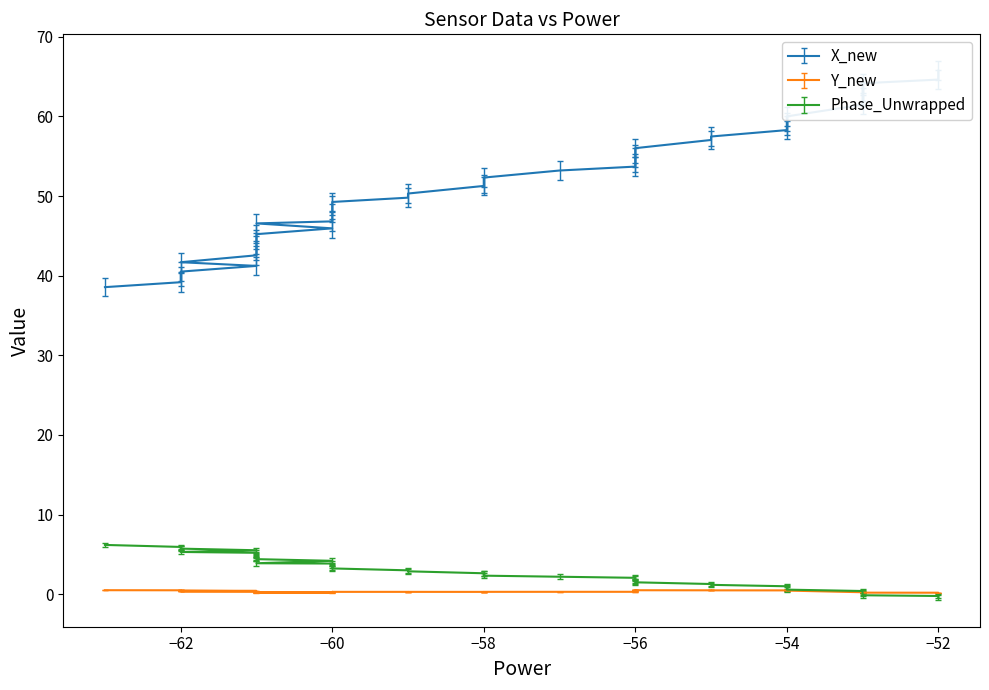

How many negative values does the Phase_Unwrapped series have?

3